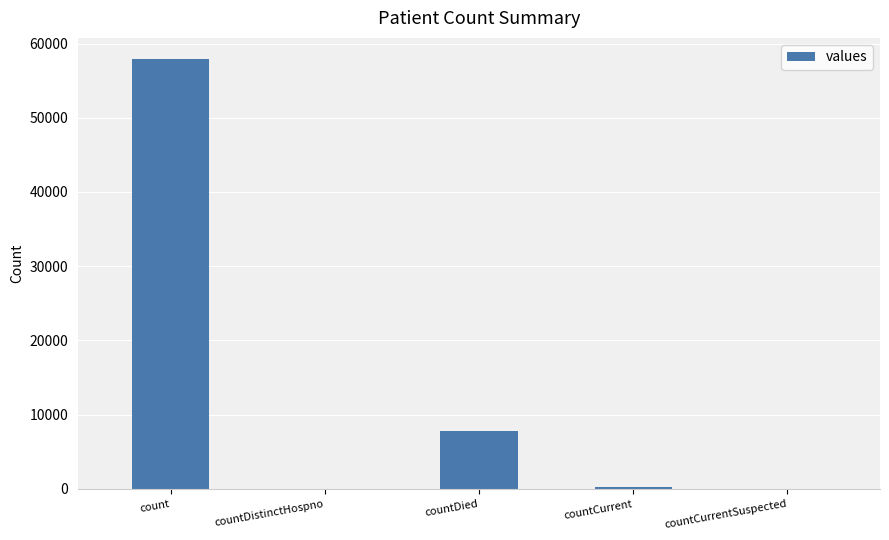

What is the sum of all values?

65954